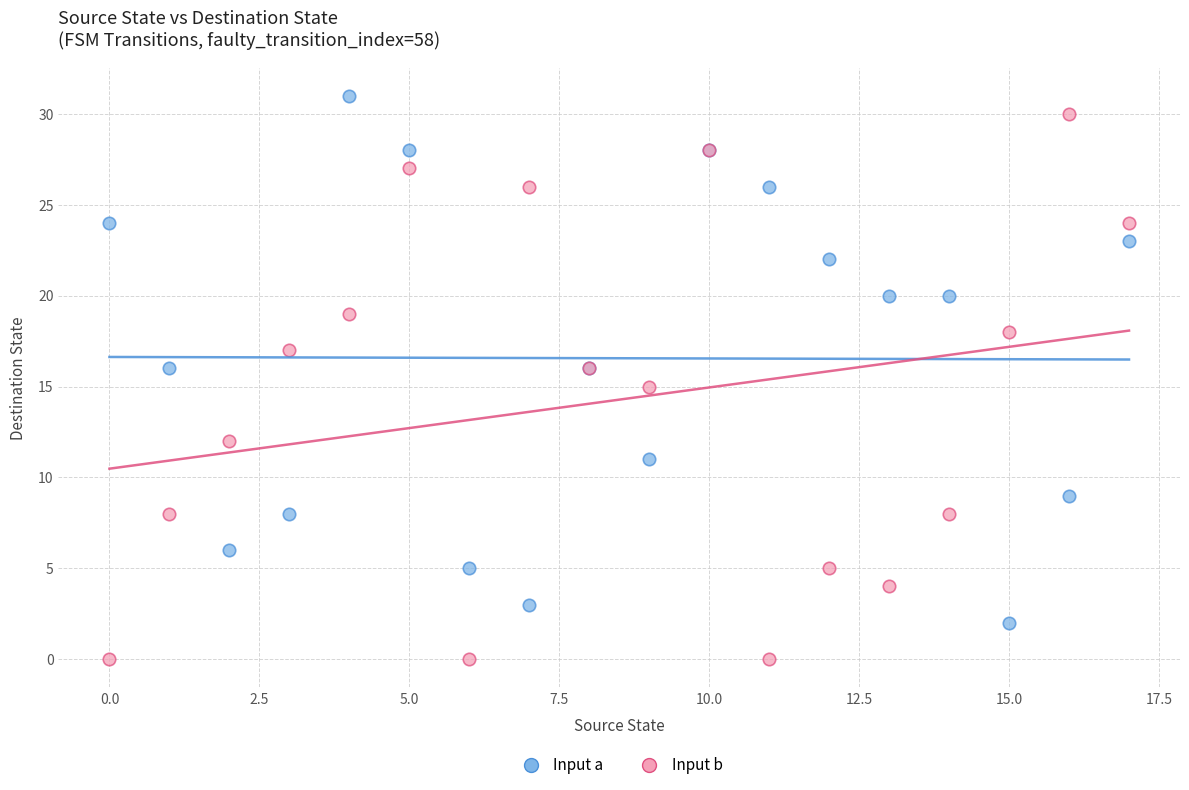

What are all the series names shown in the legend?

Input a, Input b